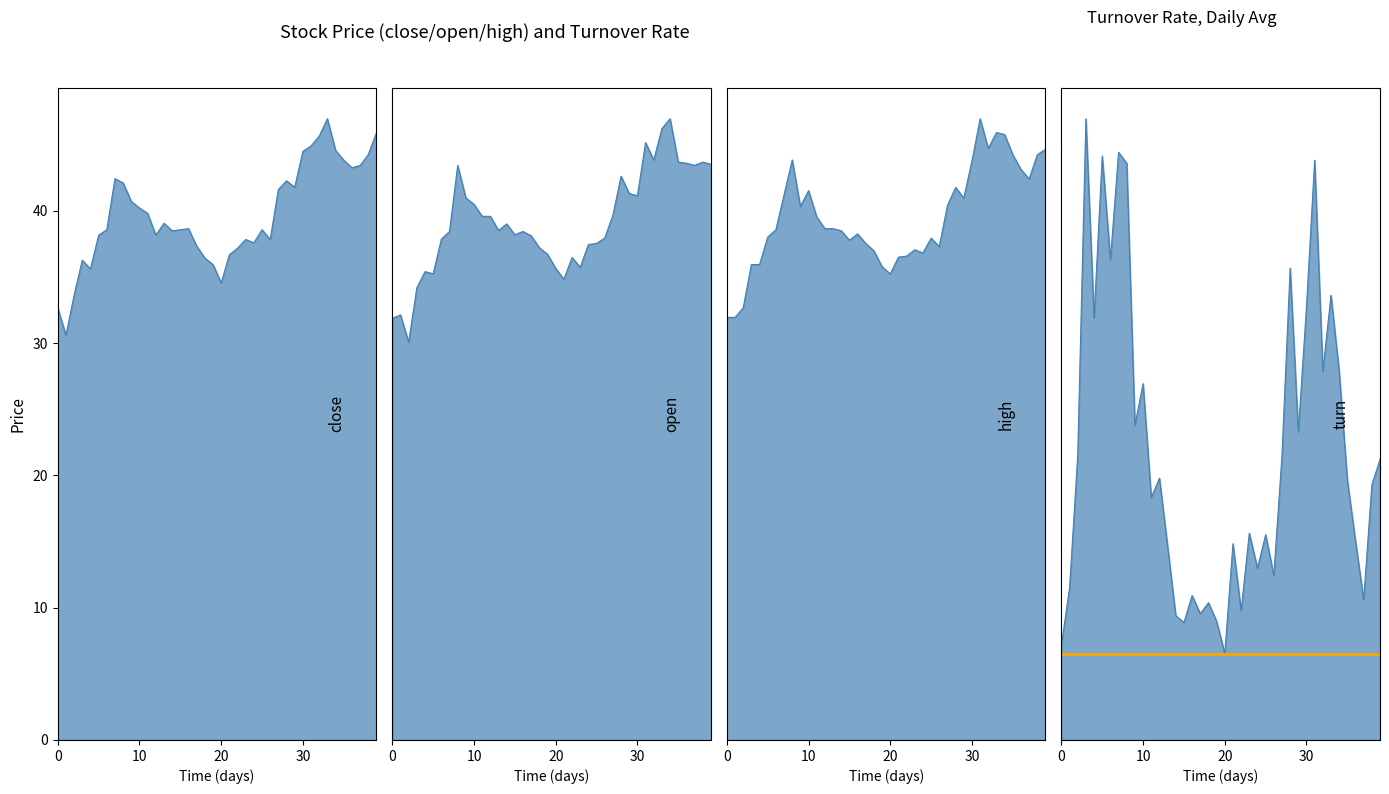

Reading left to right, what are all the values shown in this chart?

close: 32.6	30.6	33.6	36.3	35.6	38.2	38.6	42.4	42.1	40.7	40.2	39.8	38.2	39.1	38.5	38.6	38.6	37.3	36.4	35.9	34.5	36.7	37.2	37.8	37.6	38.6	37.8	41.6	42.3	41.8	44.5	44.9	45.6	47.0	44.6	43.8	43.3	43.4	44.2	45.9
open: 32.0	32.2	30.2	34.3	35.5	35.4	38.0	38.6	43.6	41.1	40.6	39.7	39.7	38.6	39.1	38.3	38.6	38.2	37.3	36.8	35.8	34.9	36.6	35.9	37.6	37.7	38.1	39.8	42.8	41.4	41.3	45.3	44.0	46.4	47.1	43.8	43.7	43.6	43.8	43.7
high: 32.9	32.9	33.6	37.0	37.0	39.1	39.7	42.4	45.1	41.5	42.8	40.7	39.8	39.8	39.6	38.9	39.4	38.6	38.1	36.8	36.3	37.6	37.7	38.2	37.9	39.1	38.4	41.6	43.0	42.2	45.1	48.3	46.0	47.3	47.1	45.6	44.4	43.7	45.6	46.0
turn: 1.2	2.0	3.7	8.0	5.4	7.5	6.2	7.5	7.4	4.0	4.6	3.1	3.4	2.5	1.6	1.5	1.9	1.6	1.8	1.5	1.1	2.5	1.7	2.7	2.2	2.6	2.1	3.6	6.1	4.0	5.6	7.4	4.7	5.7	4.7	3.3	2.6	1.8	3.3	3.6